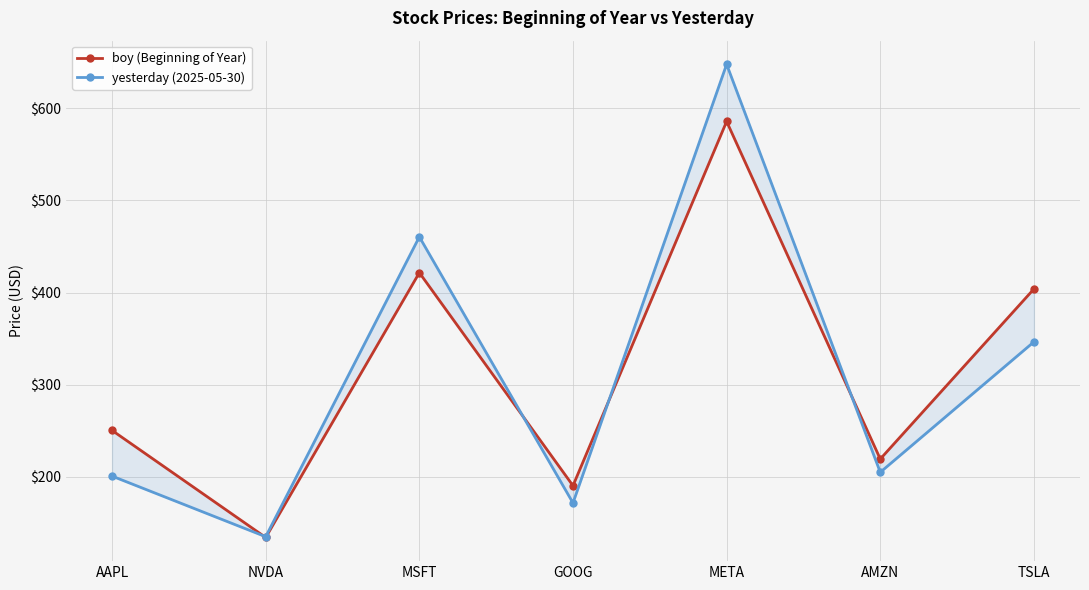

What is the sum of all boy (Beginning of Year) values?

2205.4